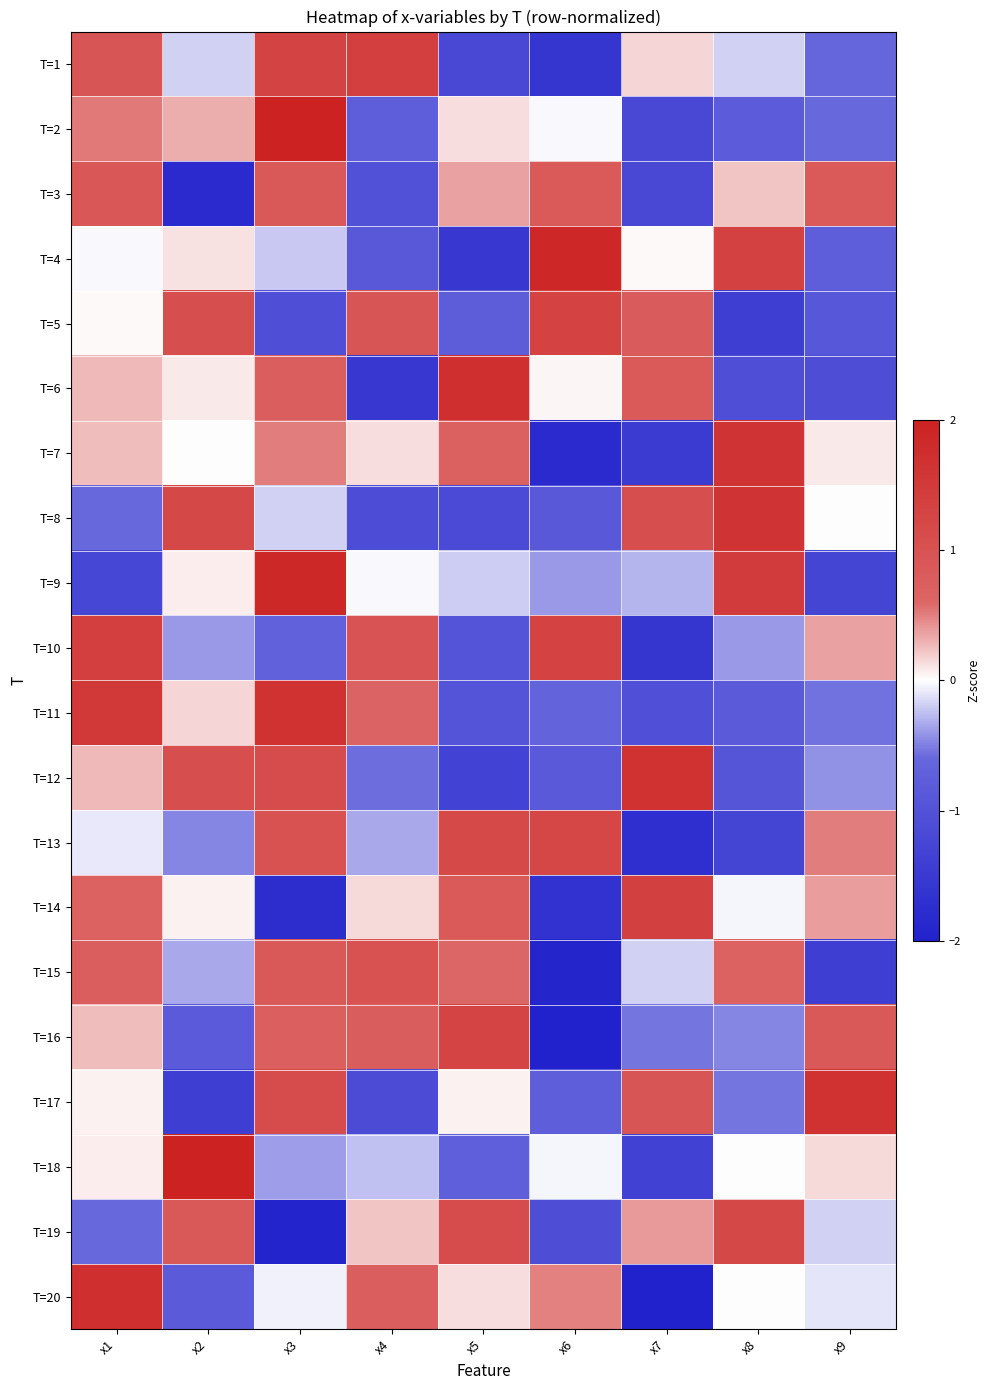

Reading left to right, transcribe all the data shown in this chart.

T=1: x1=0.9	x2=-0.2	x3=1.3	x4=1.4	x5=-1.2	x6=-1.6	x7=0.2	x8=-0.2	x9=-0.6
T=2: x1=0.5	x2=0.3	x3=2.4	x4=-0.8	x5=0.1	x6=-0.0	x7=-1.2	x8=-0.8	x9=-0.6
T=3: x1=0.9	x2=-1.8	x3=0.9	x4=-1.0	x5=0.4	x6=0.8	x7=-1.2	x8=0.2	x9=0.8
T=4: x1=-0.0	x2=0.1	x3=-0.2	x4=-0.9	x5=-1.5	x6=1.9	x7=0.0	x8=1.3	x9=-0.7
T=5: x1=0.0	x2=1.1	x3=-1.1	x4=0.9	x5=-0.8	x6=1.3	x7=0.8	x8=-1.4	x9=-0.9
T=6: x1=0.3	x2=0.1	x3=0.8	x4=-1.5	x5=1.7	x6=0.0	x7=0.8	x8=-1.1	x9=-1.1
T=7: x1=0.3	x2=-0.0	x3=0.5	x4=0.1	x5=0.7	x6=-1.8	x7=-1.5	x8=1.6	x9=0.1
T=8: x1=-0.6	x2=1.2	x3=-0.2	x4=-1.1	x5=-1.2	x6=-0.9	x7=1.1	x8=1.6	x9=0.0
T=9: x1=-1.2	x2=0.1	x3=1.9	x4=-0.0	x5=-0.2	x6=-0.4	x7=-0.3	x8=1.5	x9=-1.3
T=10: x1=1.4	x2=-0.4	x3=-0.7	x4=1.0	x5=-1.0	x6=1.3	x7=-1.6	x8=-0.4	x9=0.4
T=11: x1=1.5	x2=0.2	x3=1.7	x4=0.6	x5=-1.0	x6=-0.7	x7=-1.1	x8=-0.8	x9=-0.6
T=12: x1=0.3	x2=1.1	x3=1.1	x4=-0.6	x5=-1.3	x6=-0.8	x7=1.6	x8=-0.9	x9=-0.4
T=13: x1=-0.1	x2=-0.5	x3=1.0	x4=-0.3	x5=1.2	x6=1.2	x7=-1.7	x8=-1.3	x9=0.5
T=14: x1=0.7	x2=0.1	x3=-1.8	x4=0.1	x5=0.8	x6=-1.7	x7=1.4	x8=-0.0	x9=0.4
T=15: x1=0.7	x2=-0.3	x3=0.9	x4=1.0	x5=0.6	x6=-1.9	x7=-0.2	x8=0.7	x9=-1.4
T=16: x1=0.3	x2=-0.8	x3=0.7	x4=0.8	x5=1.3	x6=-2.1	x7=-0.5	x8=-0.5	x9=0.8
T=17: x1=0.1	x2=-1.4	x3=1.1	x4=-1.1	x5=0.1	x6=-0.7	x7=0.9	x8=-0.5	x9=1.7
T=18: x1=0.1	x2=2.5	x3=-0.4	x4=-0.2	x5=-0.7	x6=-0.0	x7=-1.4	x8=0.0	x9=0.1
T=19: x1=-0.6	x2=0.8	x3=-1.9	x4=0.2	x5=1.1	x6=-1.1	x7=0.4	x8=1.2	x9=-0.2
T=20: x1=1.7	x2=-0.8	x3=-0.0	x4=0.8	x5=0.1	x6=0.5	x7=-2.1	x8=-0.0	x9=-0.1